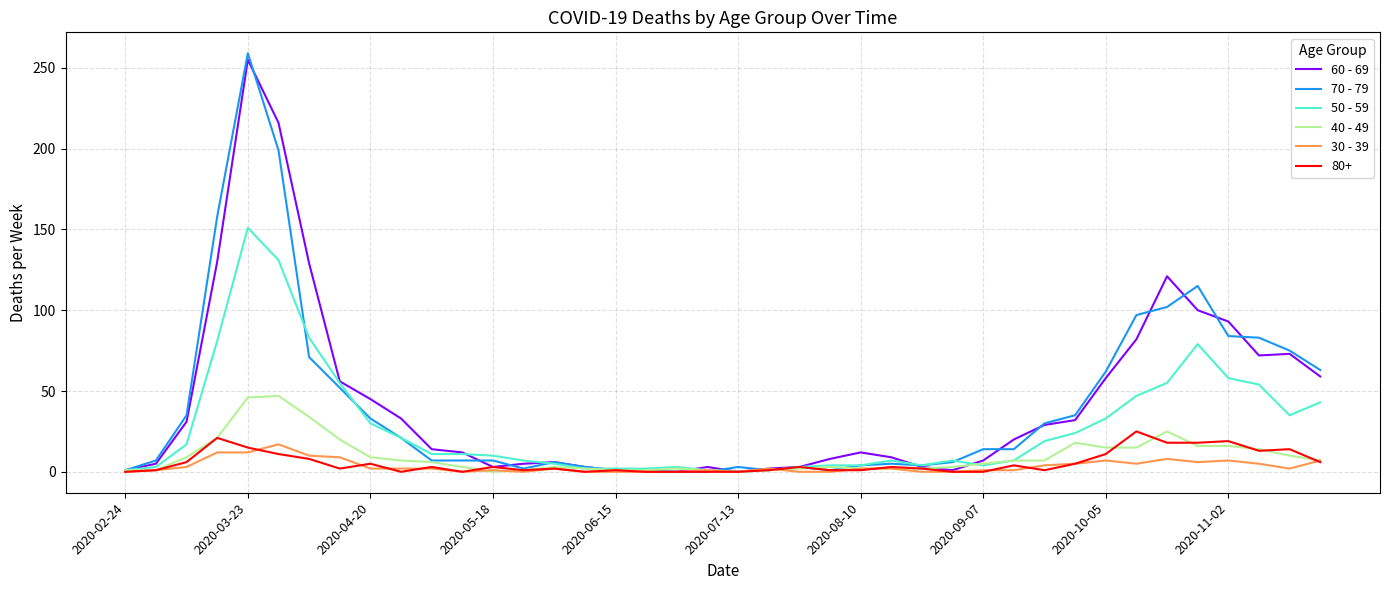

Which series has the widest spread of values?

70 - 79